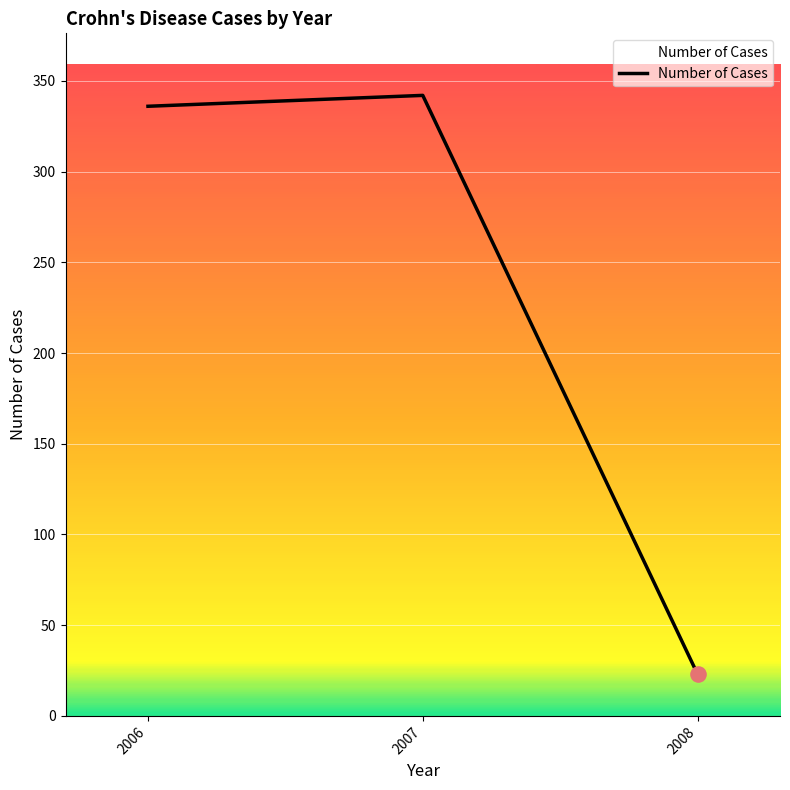

Which has a higher value, 2008 or 2006?

2006